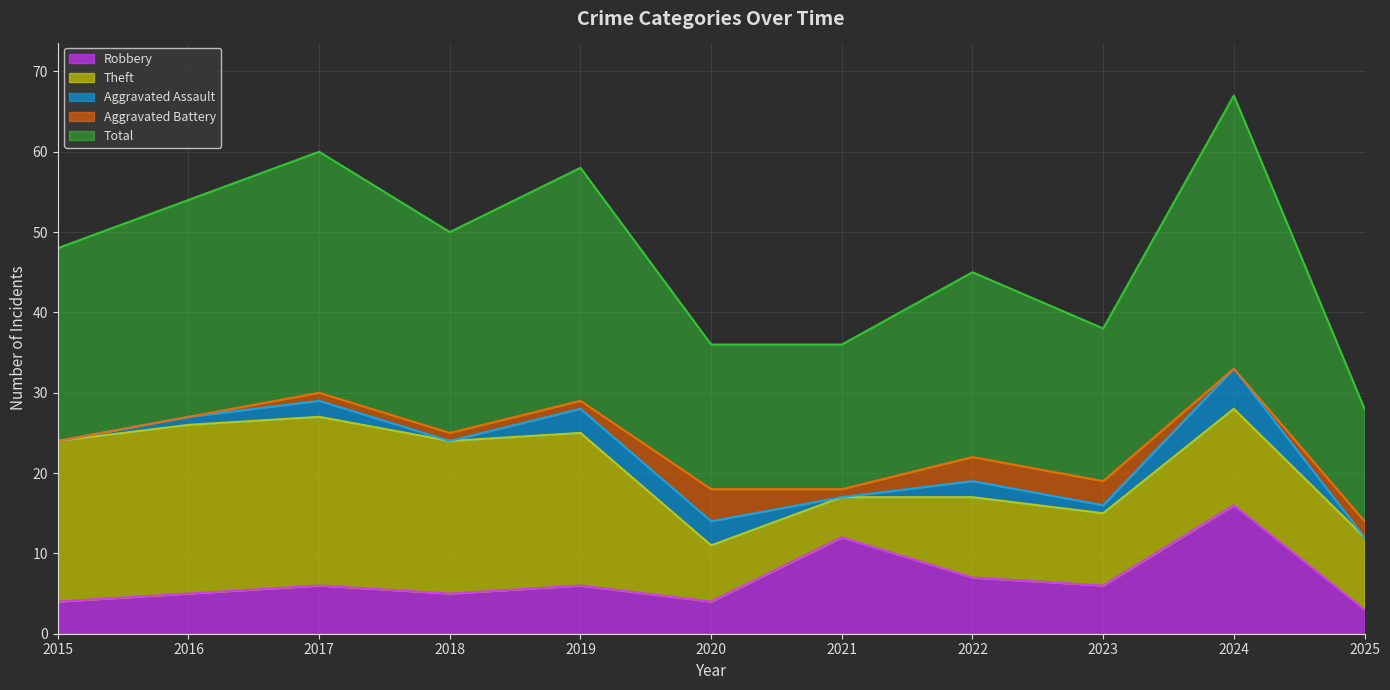

At which category does Robbery reach its first local valley?

2018